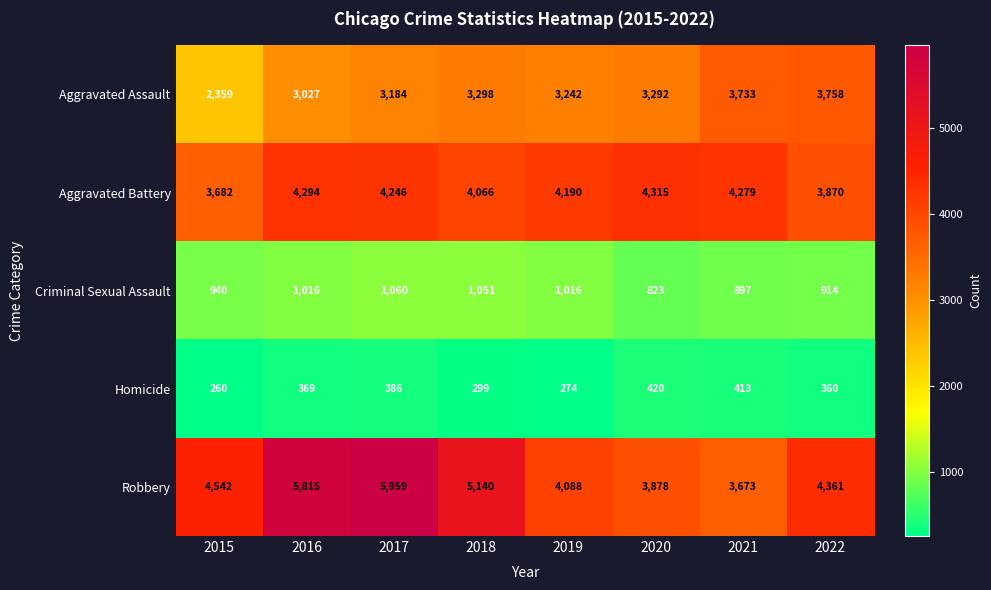

List the labels in order of Aggravated Assault value, largest first.

2022, 2021, 2018, 2020, 2019, 2017, 2016, 2015